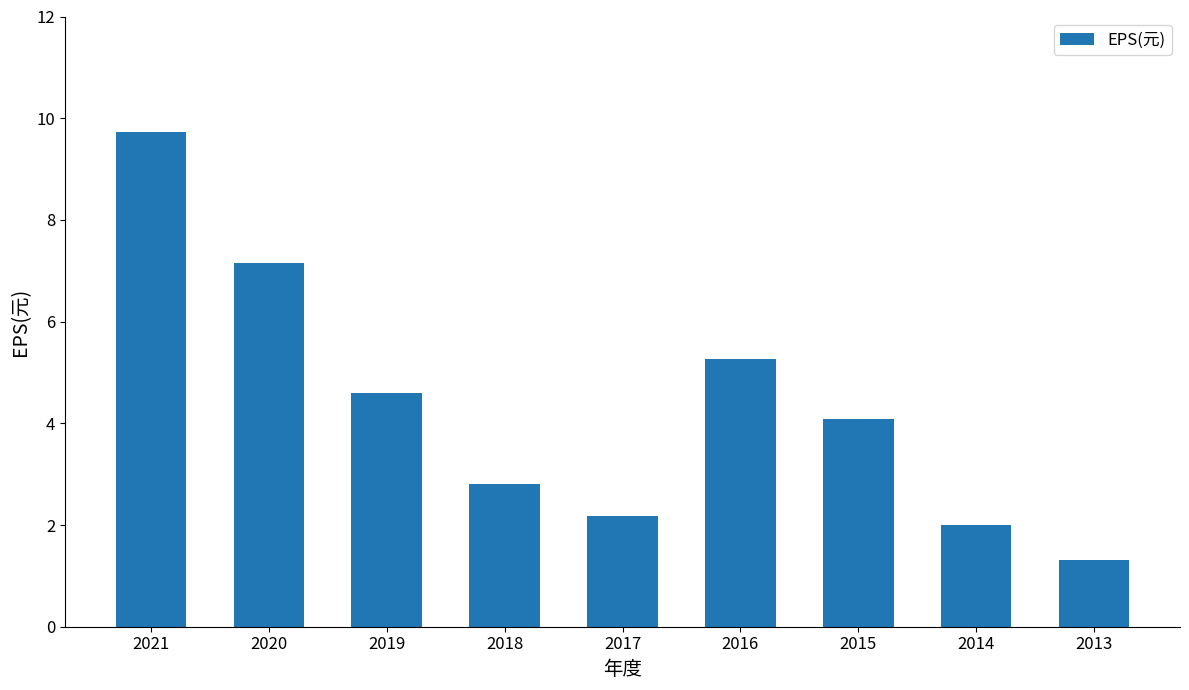

What is the value of the 1st bar from the left?

9.7